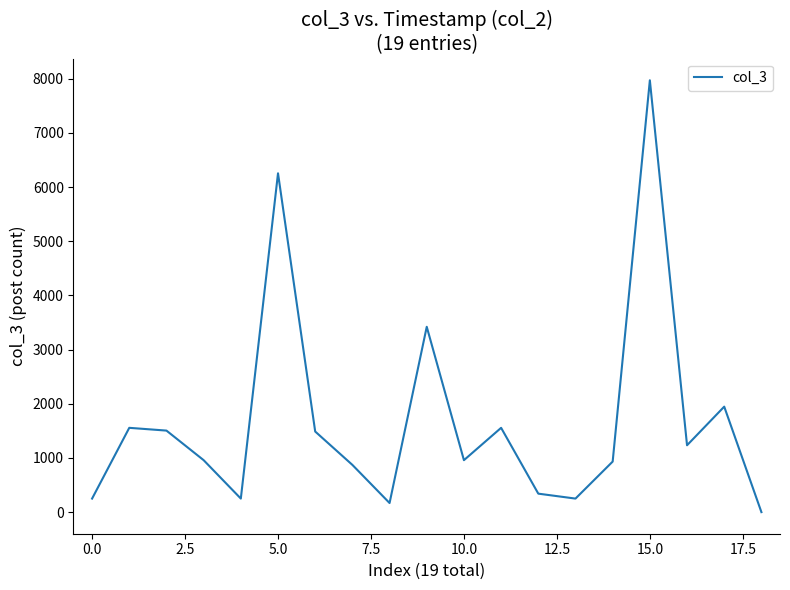

What is the difference between the maximum and minimum values?

7971